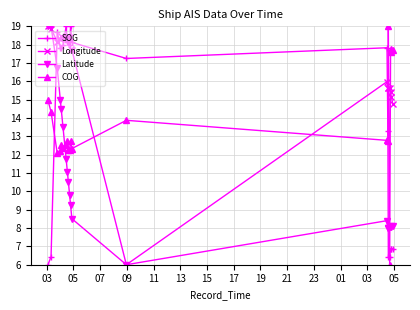

True or false: SOG has more than 2 interior local peaks.

True